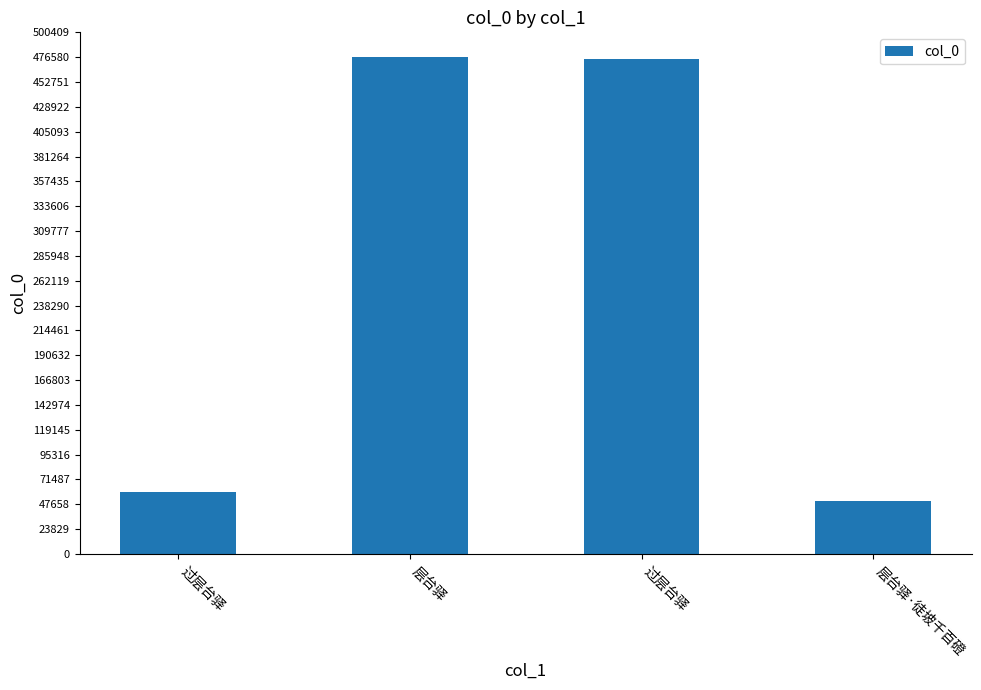

List the labels in order of value, smallest first.

层台驿·徒坡千百磴, 过层台驿, 过层台驿, 层台驿